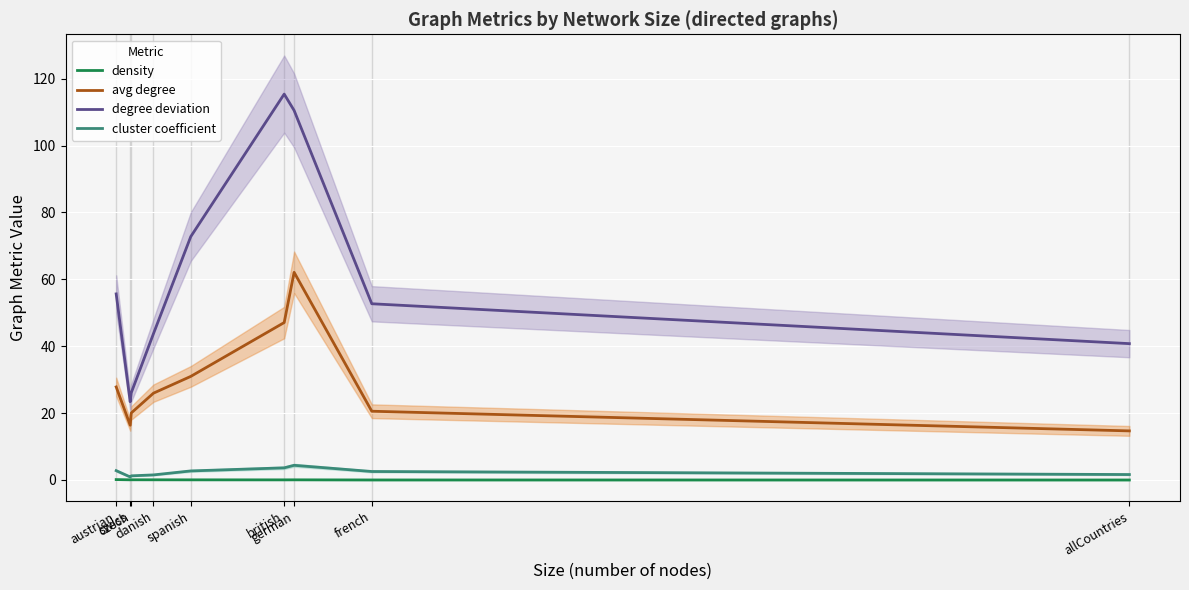

Reading right to left, transcribe all the data shown in this chart.

density: allCountries=0.0	french=0.0	german=0.0	british=0.0	spanish=0.0	danish=0.1	czech=0.1	swiss=0.1	austrian=0.1
avg degree: allCountries=14.7	french=20.6	german=62.1	british=47.1	spanish=31.0	danish=26.0	czech=20.0	swiss=16.4	austrian=27.8
degree deviation: allCountries=40.8	french=52.7	german=110.5	british=115.4	spanish=72.8	danish=43.8	czech=26.1	swiss=23.4	austrian=55.6
cluster coefficient: allCountries=1.6	french=2.5	german=4.4	british=3.6	spanish=2.7	danish=1.5	czech=1.2	swiss=0.9	austrian=2.8